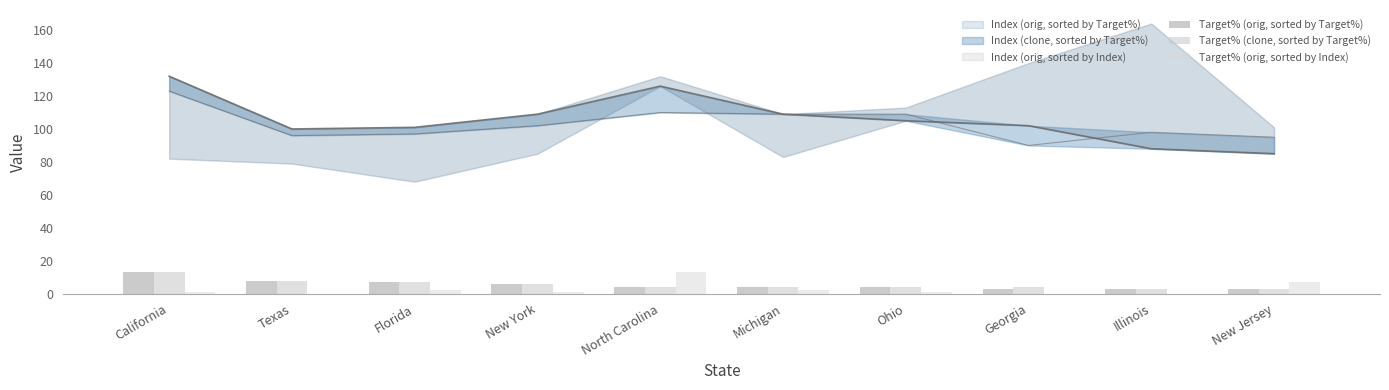

At which label is Target% (orig, sorted by Index) closest to 6?

New Jersey